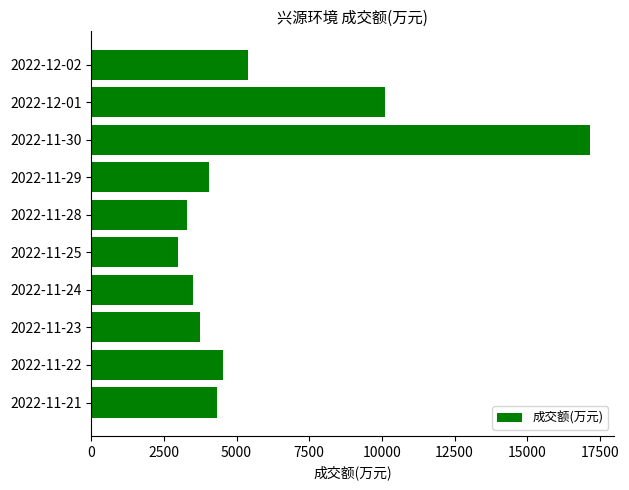

At which category does the chart reach its minimum across all series?

2022-11-25